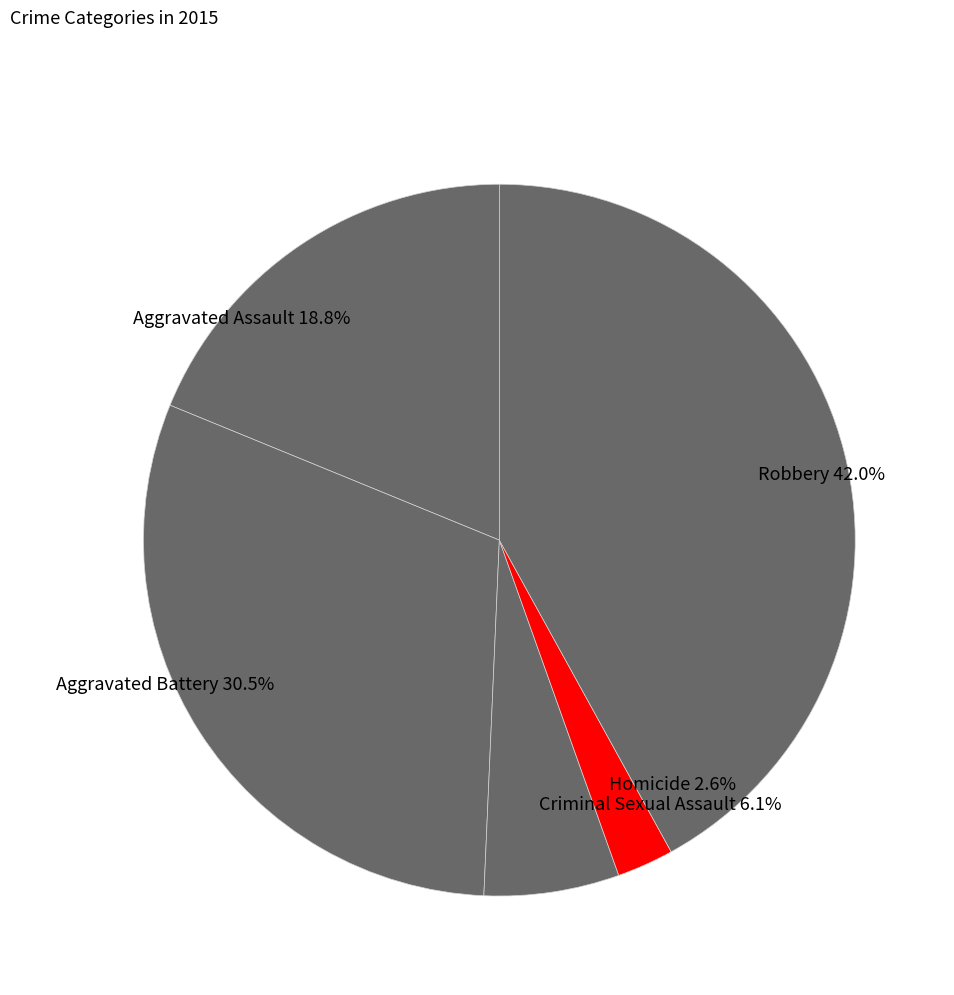

How many slices are in this pie chart?

5